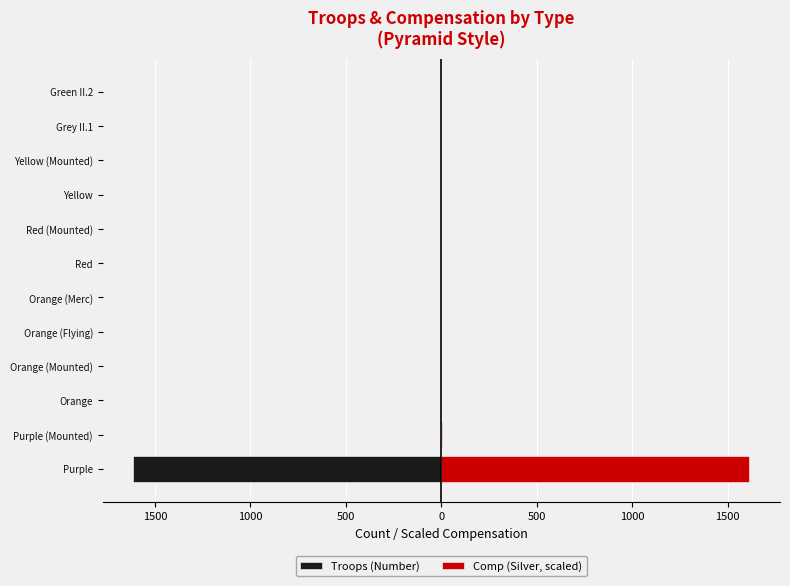

Are the bars grouped side by side (vs. stacked)?

Yes